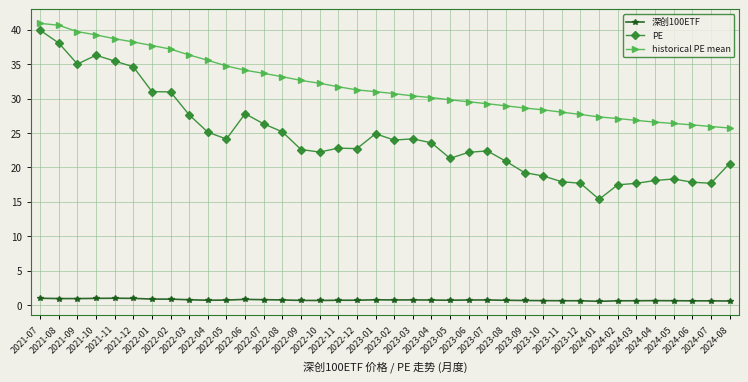

At how many categories does at least one series exceed 22?

38